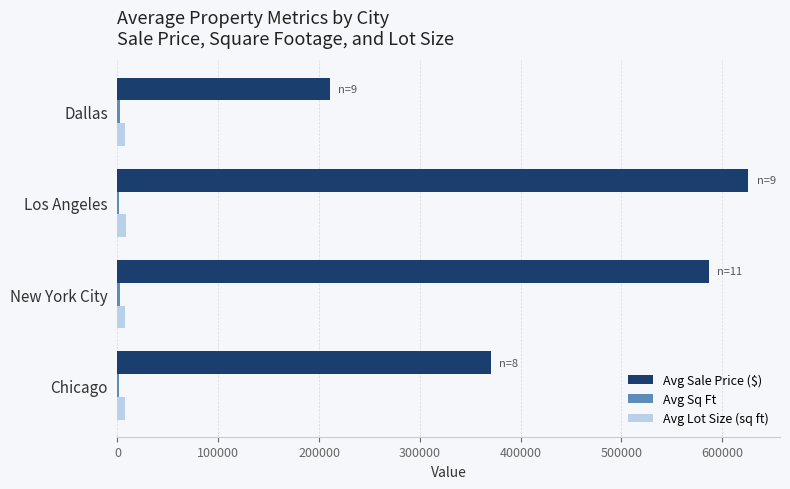

At which label is Avg Sale Price ($) closest to 418337?

Chicago